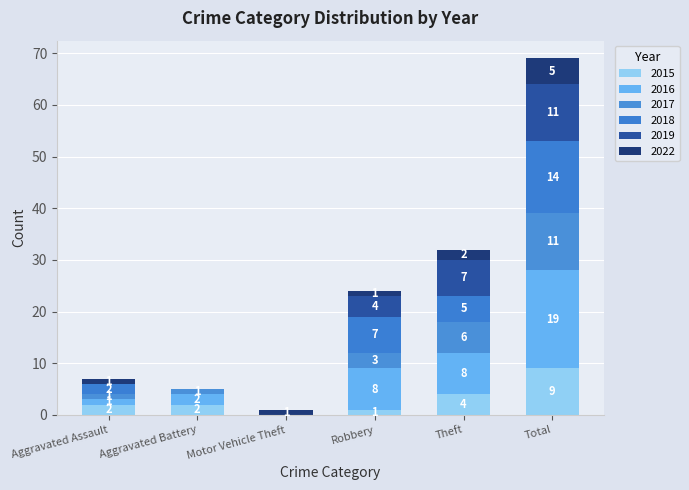

Count the 2019 values in the range 0 to 7.

5